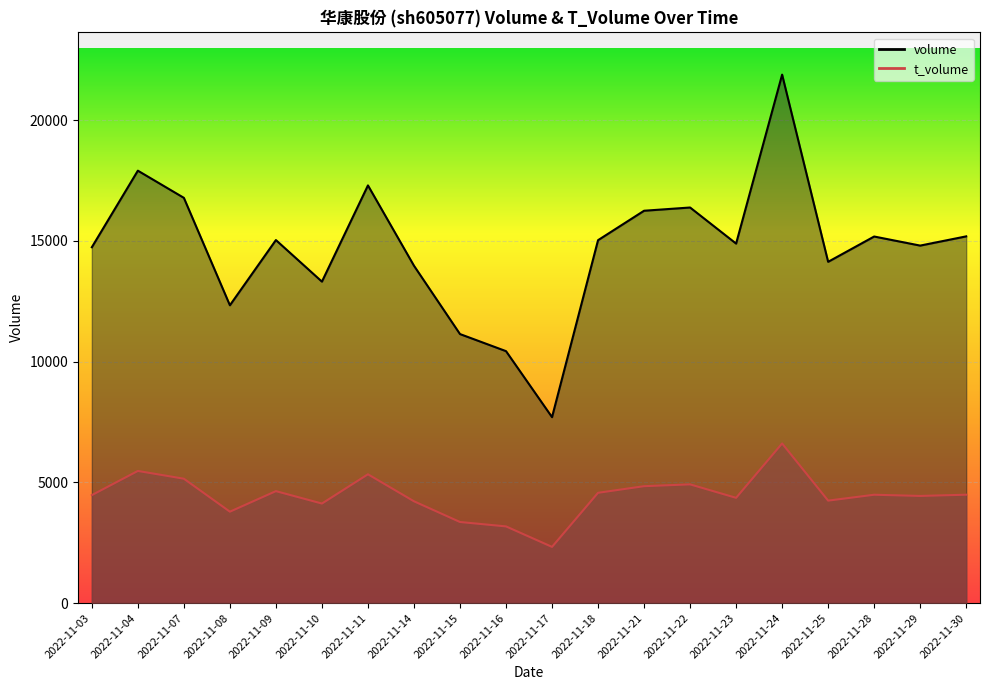

What is the value of the volume point at the 17th from the left?

14129